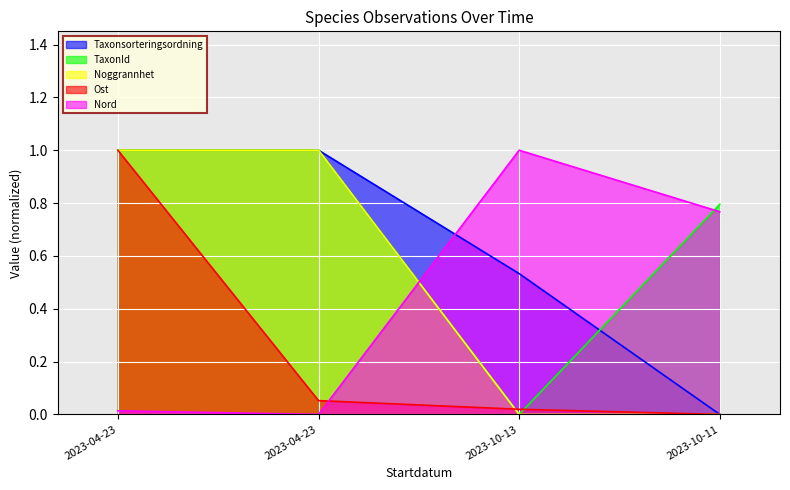

Reading left to right, transcribe all the data shown in this chart.

Taxonsorteringsordning: 2023-04-23=1.0	2023-04-23=1.0	2023-10-13=0.5	2023-10-11=0.0
TaxonId: 2023-04-23=1.0	2023-04-23=1.0	2023-10-13=0.0	2023-10-11=0.8
Noggrannhet: 2023-04-23=1.0	2023-04-23=1.0	2023-10-13=0.0	2023-10-11=0.0
Ost: 2023-04-23=1.0	2023-04-23=0.1	2023-10-13=0.0	2023-10-11=0.0
Nord: 2023-04-23=0.0	2023-04-23=0.0	2023-10-13=1.0	2023-10-11=0.8